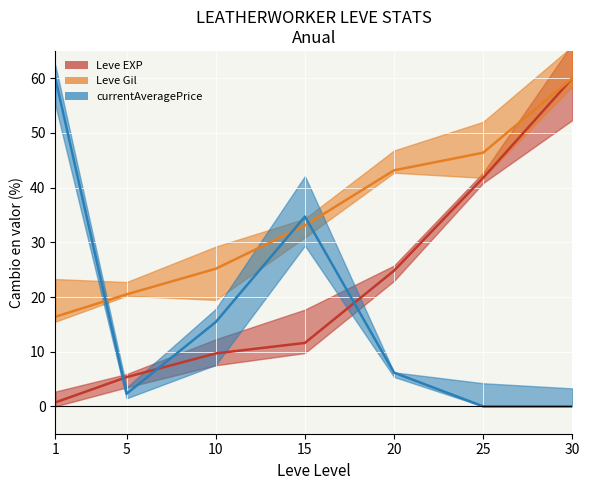

Reading left to right, what are all the values shown in this chart?

Leve EXP: 0.7	5.4	9.7	11.6	24.8	41.8	60.0
Leve Gil: 16.4	20.5	25.2	33.1	43.2	46.4	60.0
currentAveragePrice: 60.0	2.3	15.4	34.7	6.2	0.0	0.0